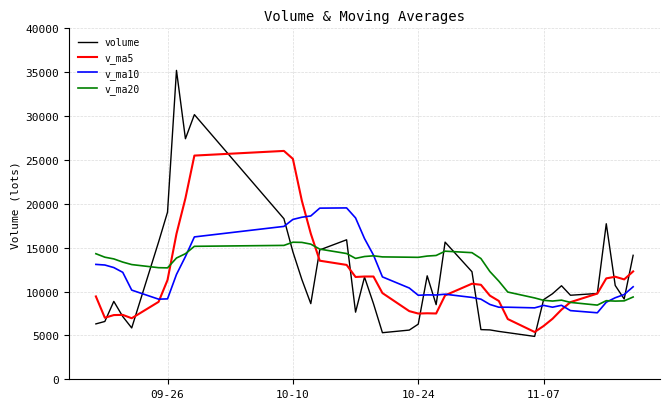

List the series in order of their peak value, lowest first.

v_ma20, v_ma10, v_ma5, volume